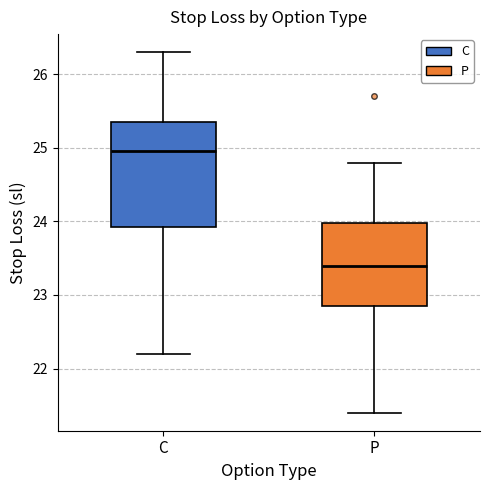

Reading left to right, read every box against the y-axis: the position of its median line, the range the box covers, and the ends of its whiskers. The values are not printed on the chart, so give them approximately, as read against the axis.

C: median 25.0, box 23.9 to 25.4, whiskers 22.2 to 26.3
P: median 23.4, box 22.9 to 24.0, whiskers 21.4 to 24.8